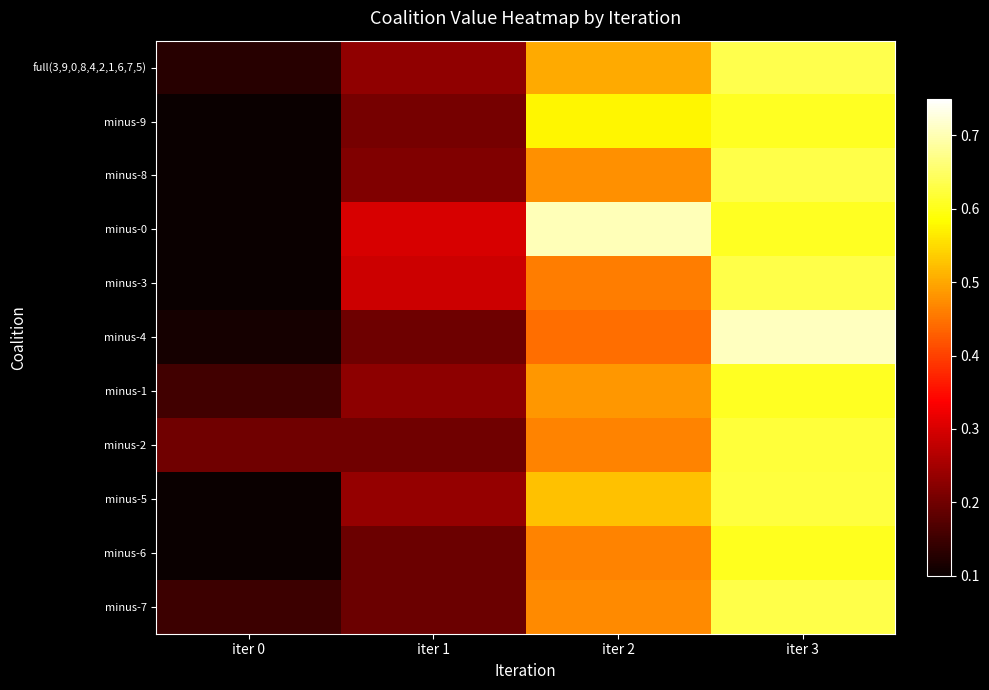

Reading left to right, extract all data points from this chart.

full(3,9,0,8,4,2,1,6,7,5): iter 0=0.1	iter 1=0.2	iter 2=0.5	iter 3=0.6
minus-9: iter 0=0.1	iter 1=0.2	iter 2=0.6	iter 3=0.6
minus-8: iter 0=0.1	iter 1=0.2	iter 2=0.5	iter 3=0.6
minus-0: iter 0=0.1	iter 1=0.3	iter 2=0.7	iter 3=0.6
minus-3: iter 0=0.1	iter 1=0.3	iter 2=0.5	iter 3=0.6
minus-4: iter 0=0.1	iter 1=0.2	iter 2=0.4	iter 3=0.7
minus-1: iter 0=0.2	iter 1=0.2	iter 2=0.5	iter 3=0.6
minus-2: iter 0=0.2	iter 1=0.2	iter 2=0.5	iter 3=0.6
minus-5: iter 0=0.1	iter 1=0.2	iter 2=0.5	iter 3=0.6
minus-6: iter 0=0.1	iter 1=0.2	iter 2=0.5	iter 3=0.6
minus-7: iter 0=0.1	iter 1=0.2	iter 2=0.5	iter 3=0.6